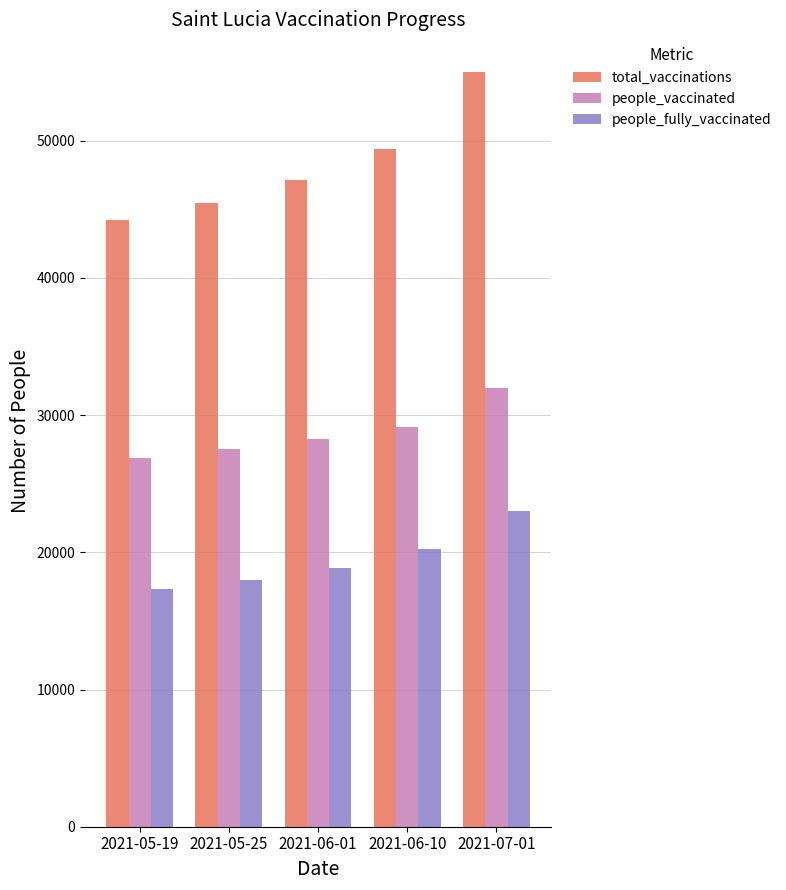

What is the value of the people_vaccinated bar at the 4th from the left?

29147